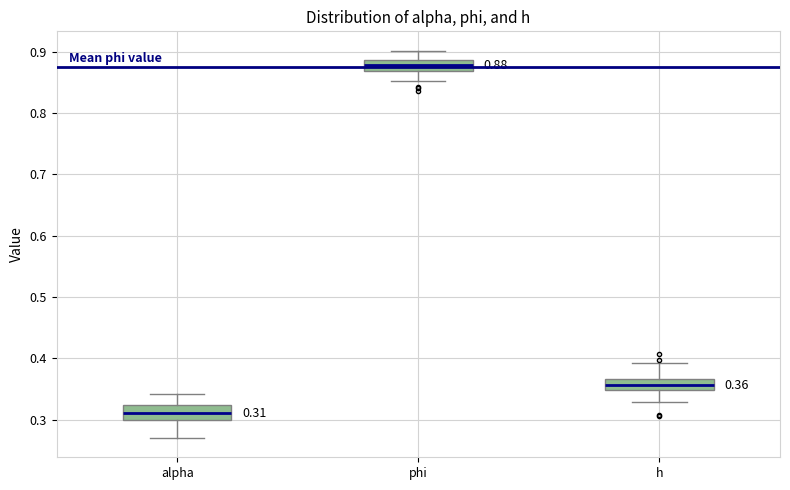

Which box's median line is the lowest?

alpha